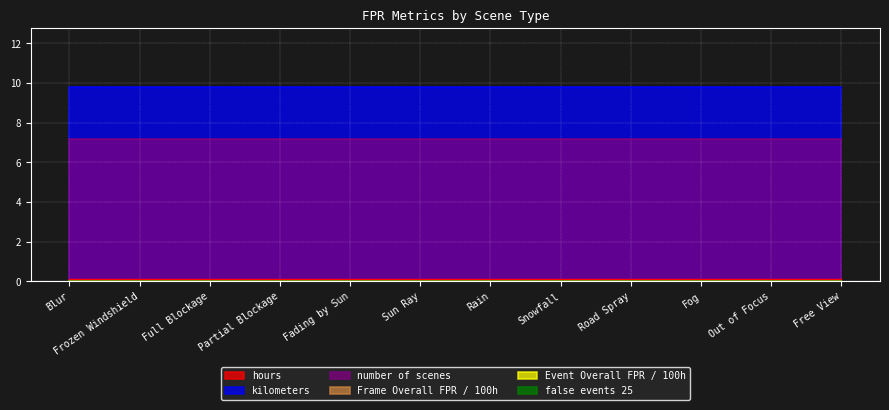

What is the spread (max minus min) of values at Rain?

9.8